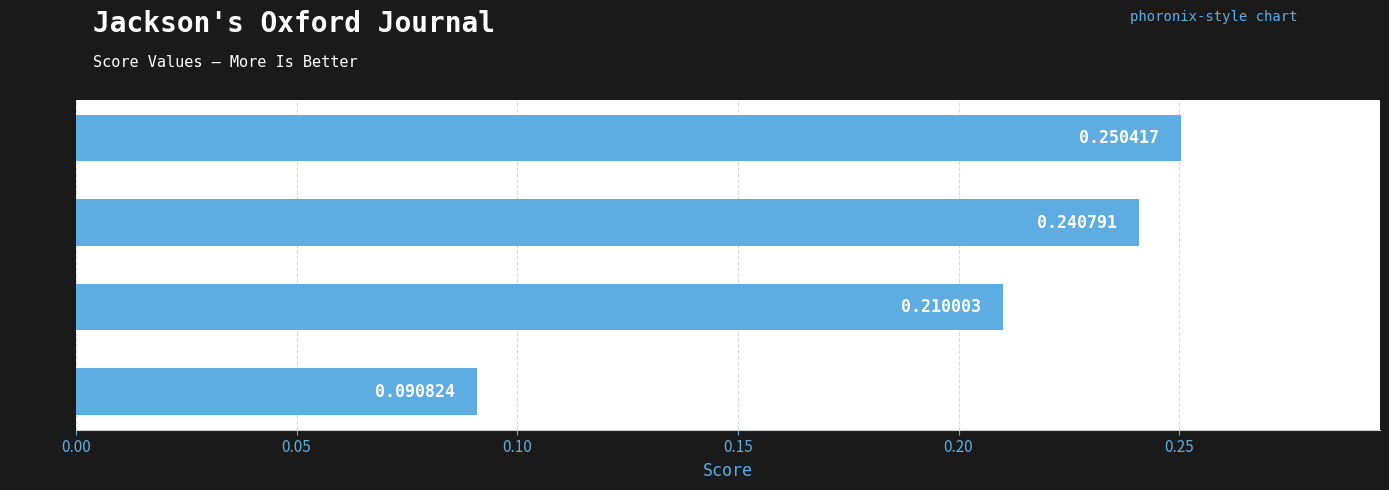

What is the sum of the values at Nov 10 and Nov 24?

0.5